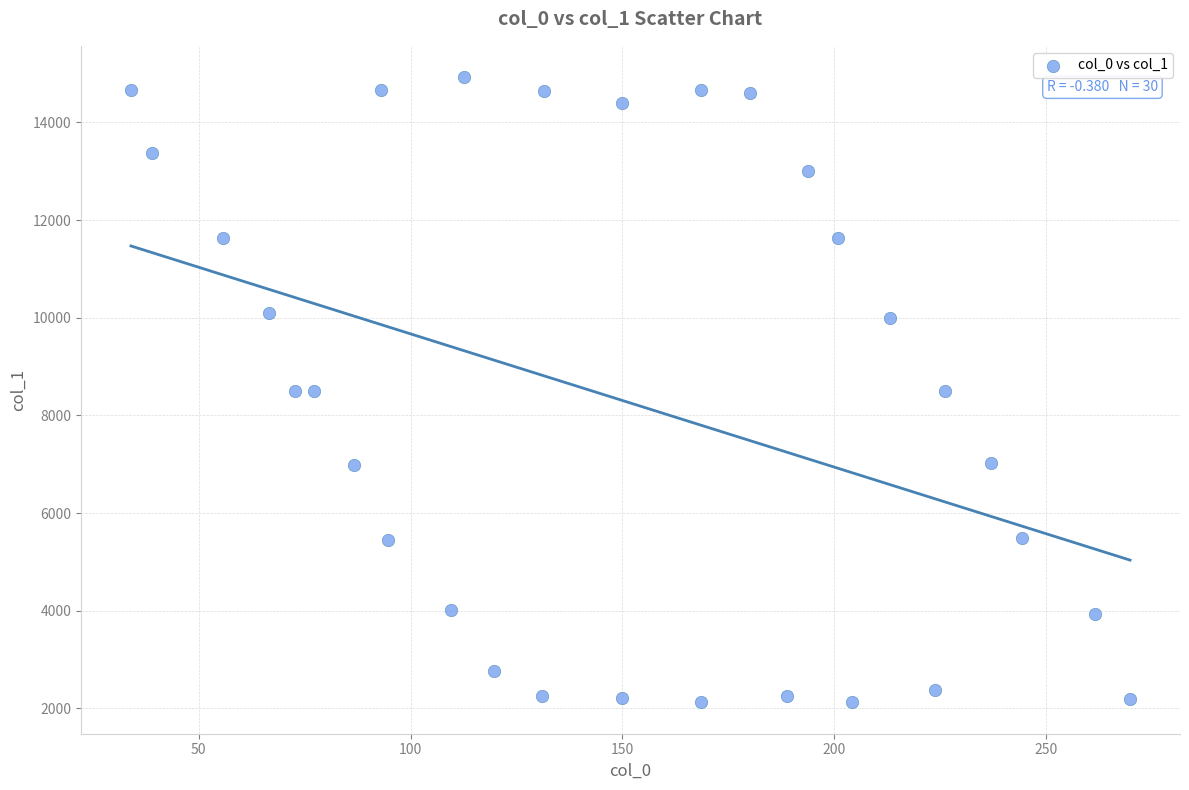

What is the range of X values (max minus min)?

235.8